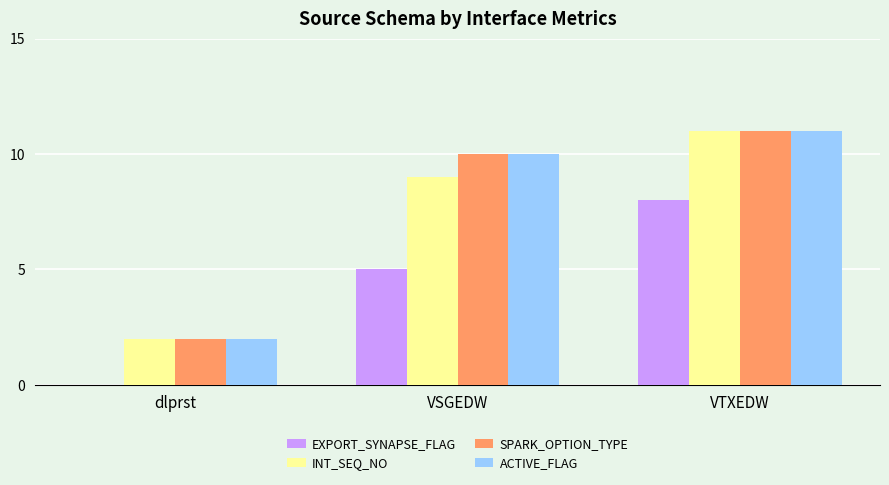

True or false: ACTIVE_FLAG has a value of 1 at dlprst.

False